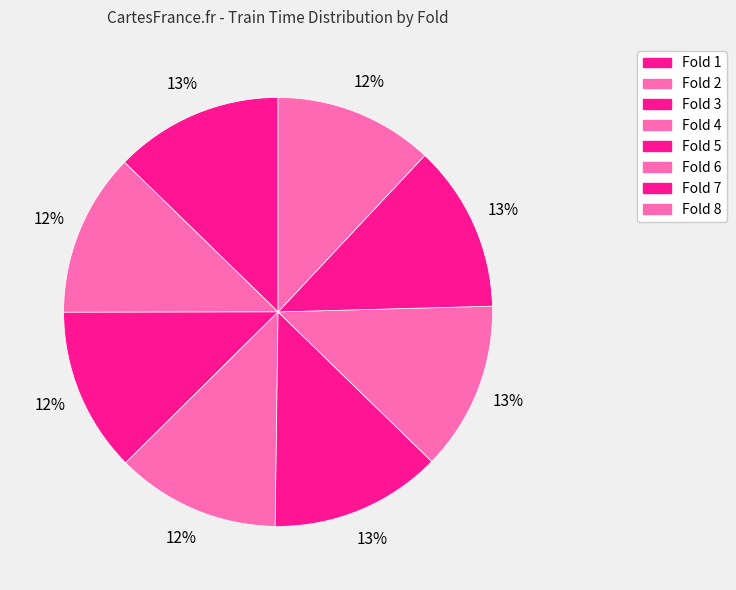

How many slices are in this pie chart?

8